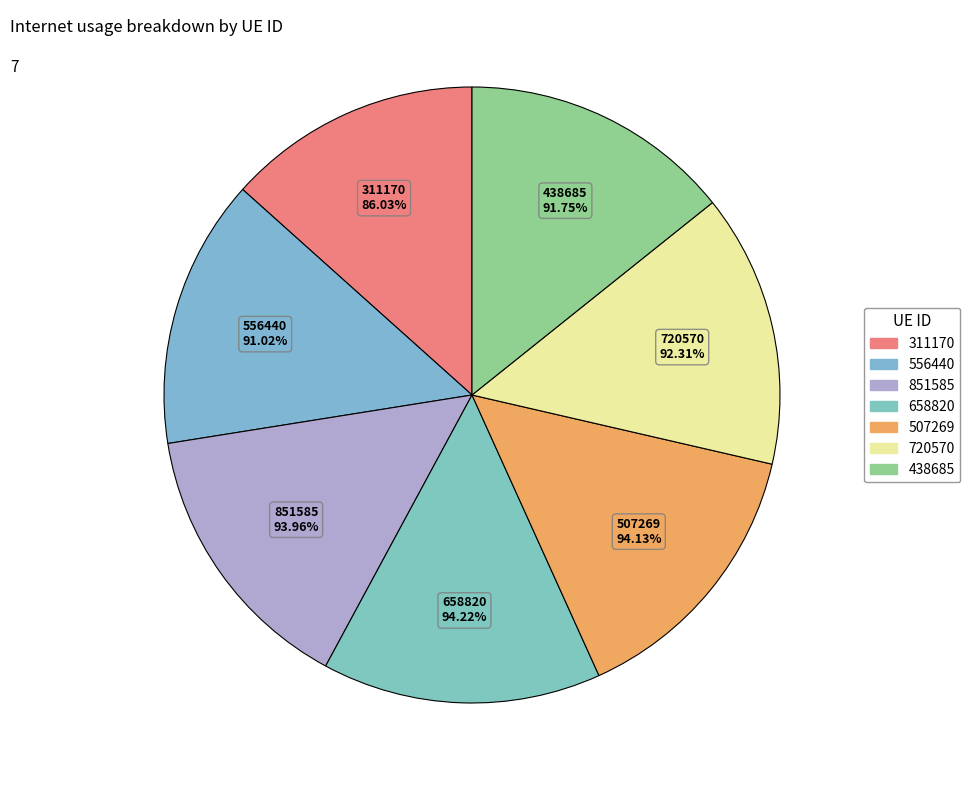

Does any single category account for the majority?

No